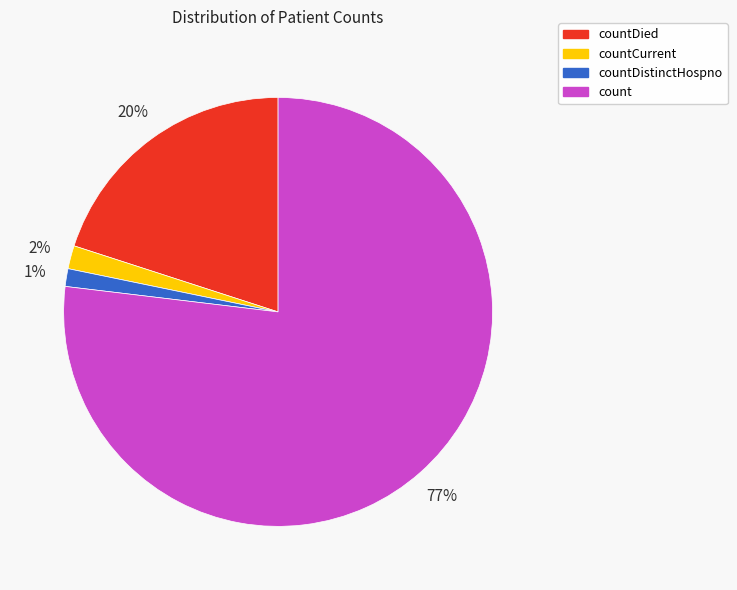

How many segments does this pie chart have?

4